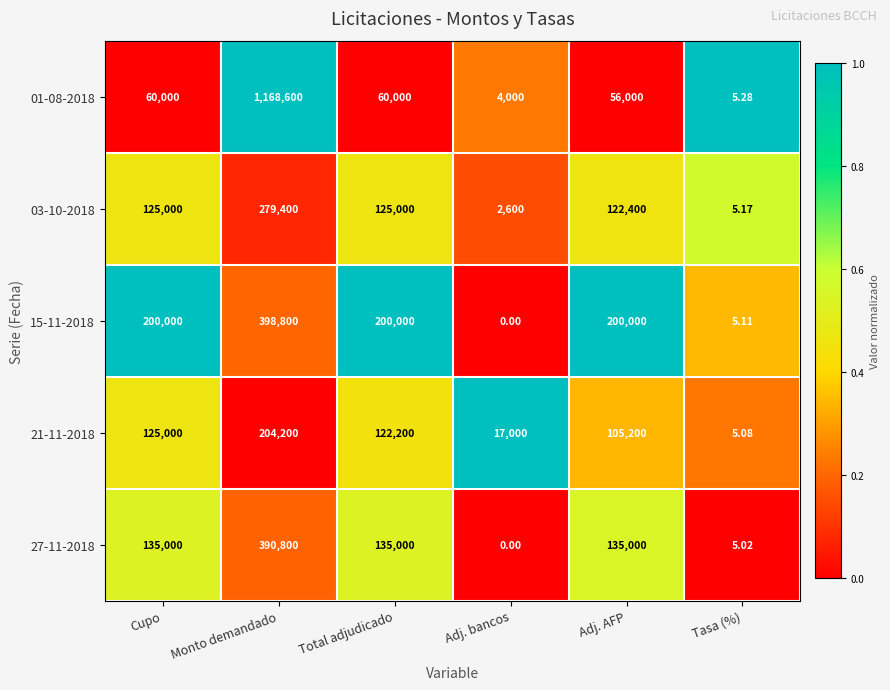

At which category is the sum across all series the highest?

Monto demandado